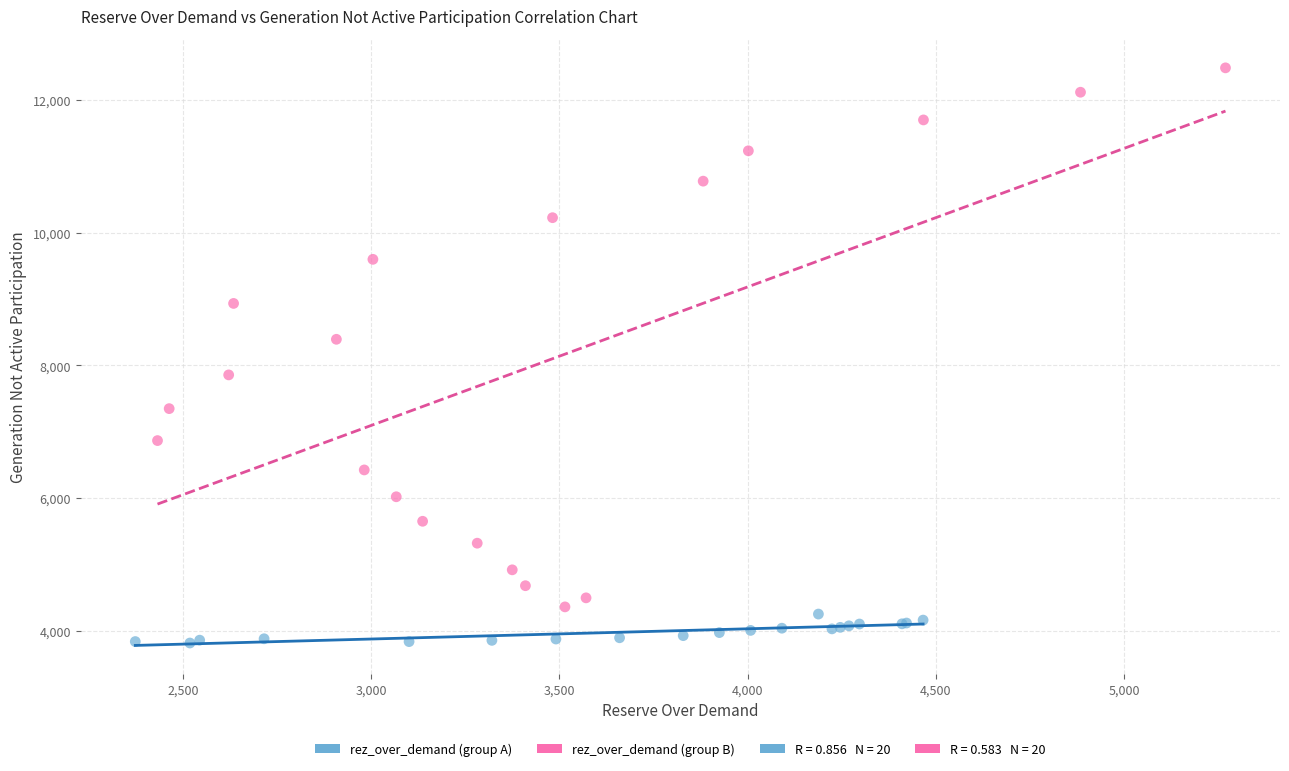

Which series has the largest Y range (max minus min)?

rez_over_demand (group B)